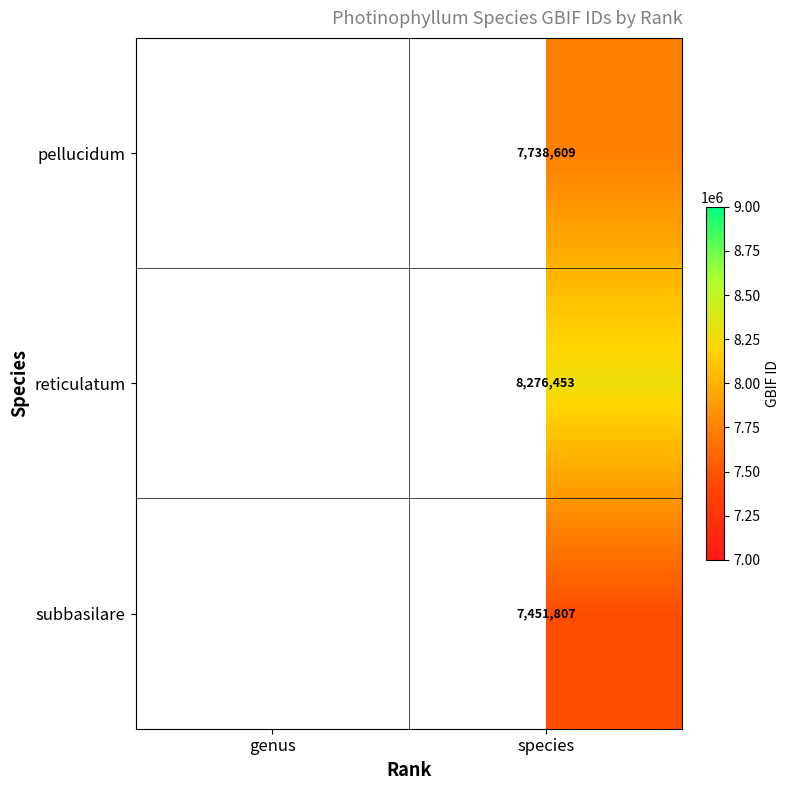

What is the maximum value shown in the chart?

8276453.0